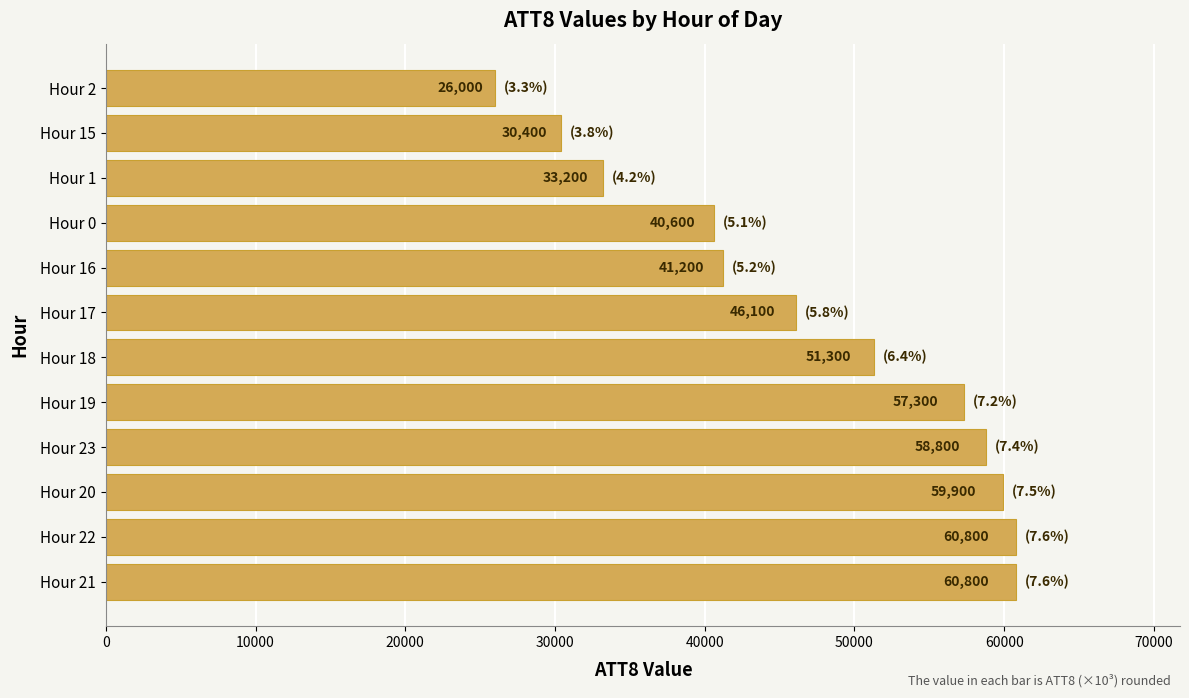

The value at Hour 21 is 60800. True or false?

True